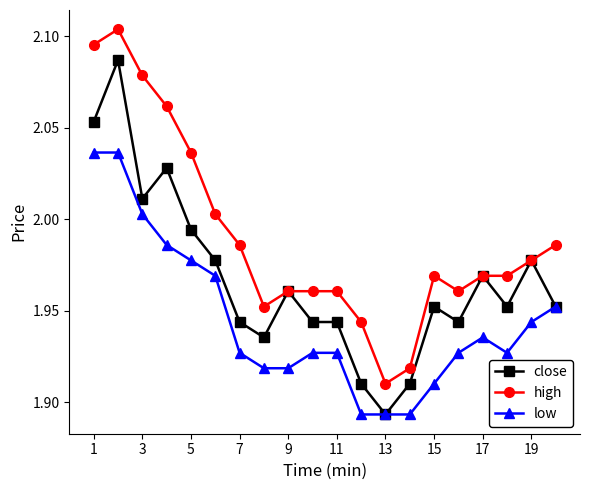

Which series has the largest total across all categories?

high